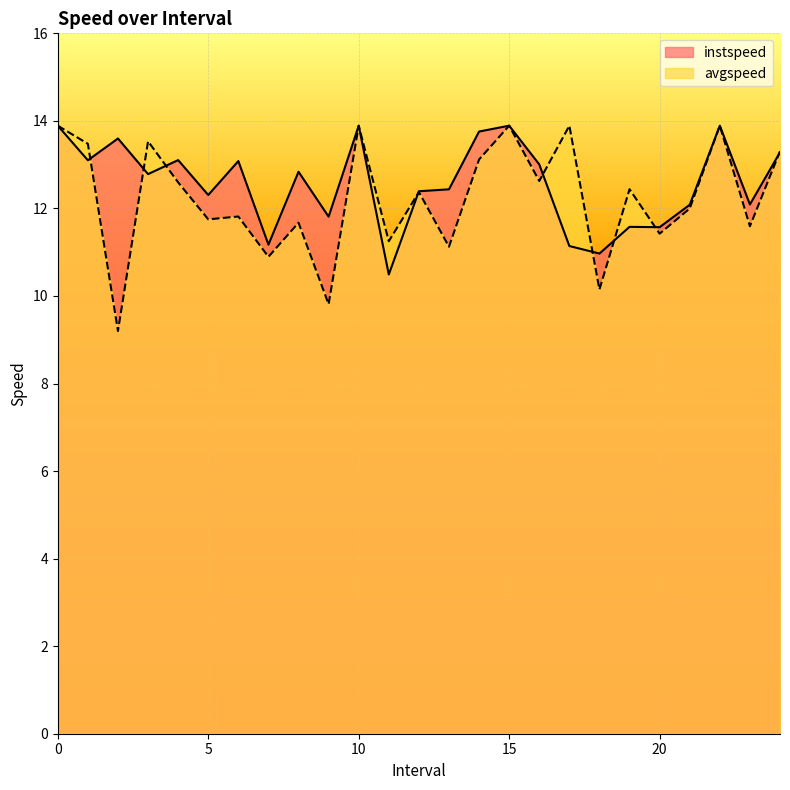

Is it true that instspeed equals 11.0 at 18.0?

True